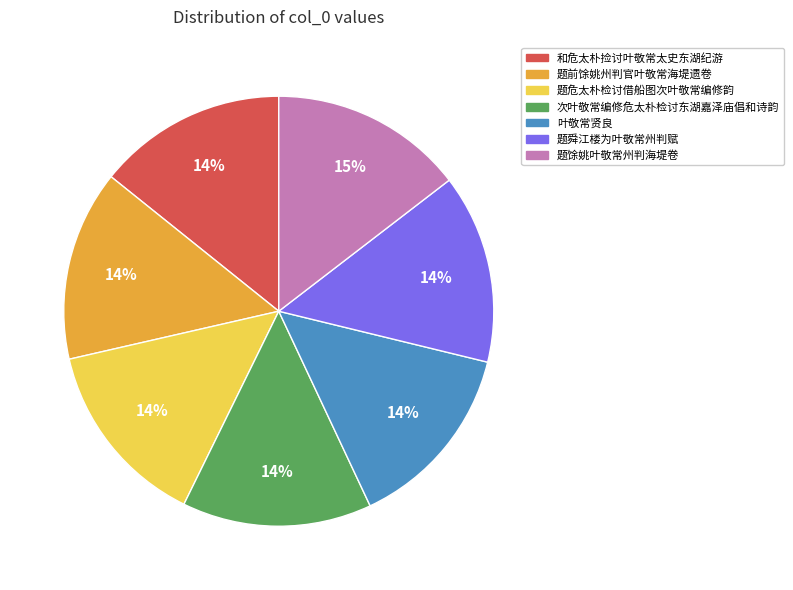

Combined, do 次叶敬常编修危太朴检讨东湖嘉泽庙倡和诗韵 and 题馀姚叶敬常州判海堤卷 account for over 50%?

No